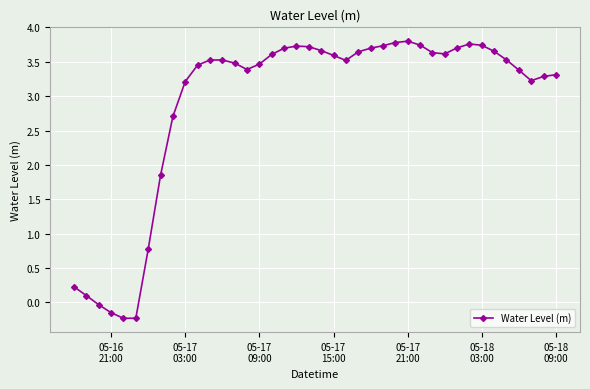

What is the value of the 15th point from the left?

3.4